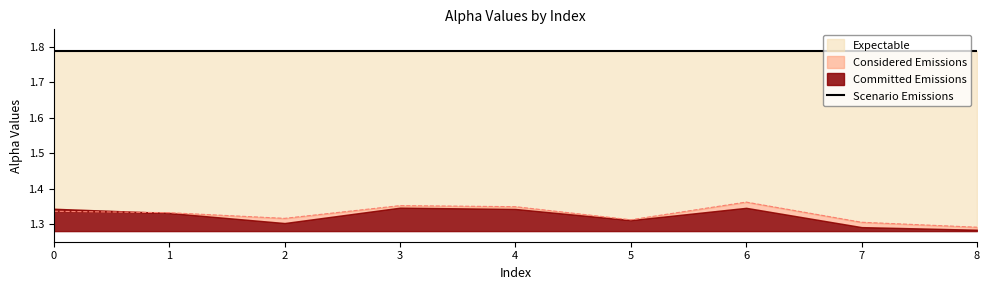

What is the average value of the alpha_max_vals series?

1.8